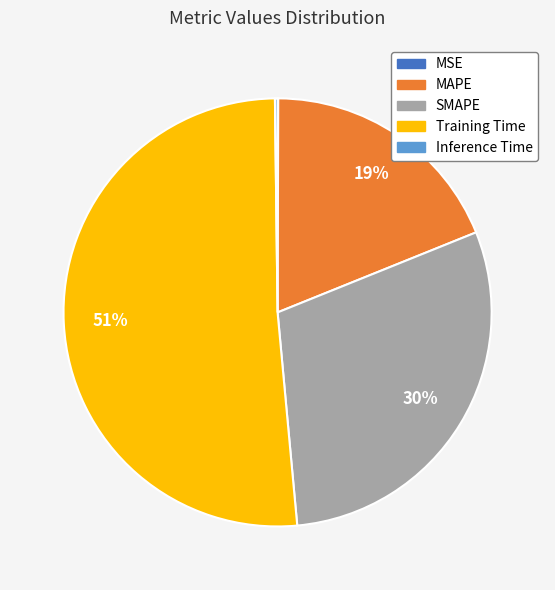

Between Training Time and MAPE, which is larger?

Training Time